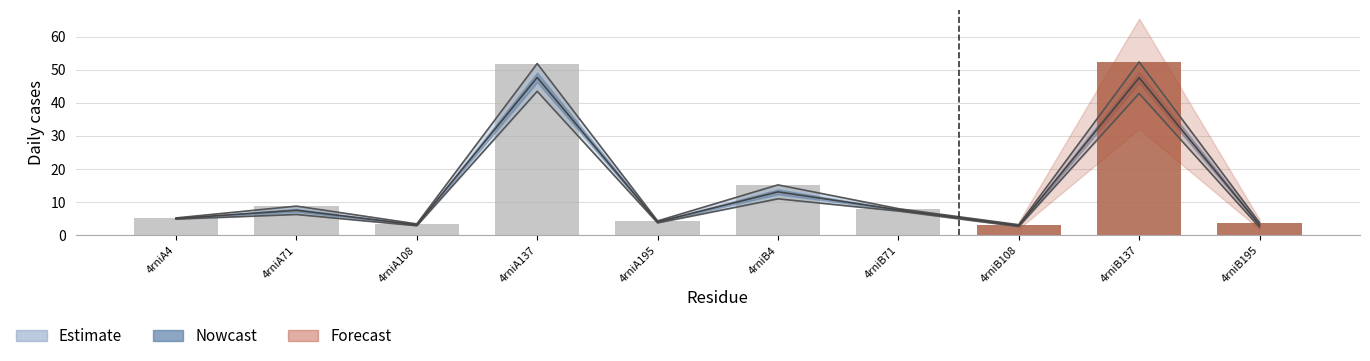

Reading left to right, extract all data points from this chart.

5.2	8.8	3.4	51.9	4.3	15.2	8.0	3.2	52.3	3.8